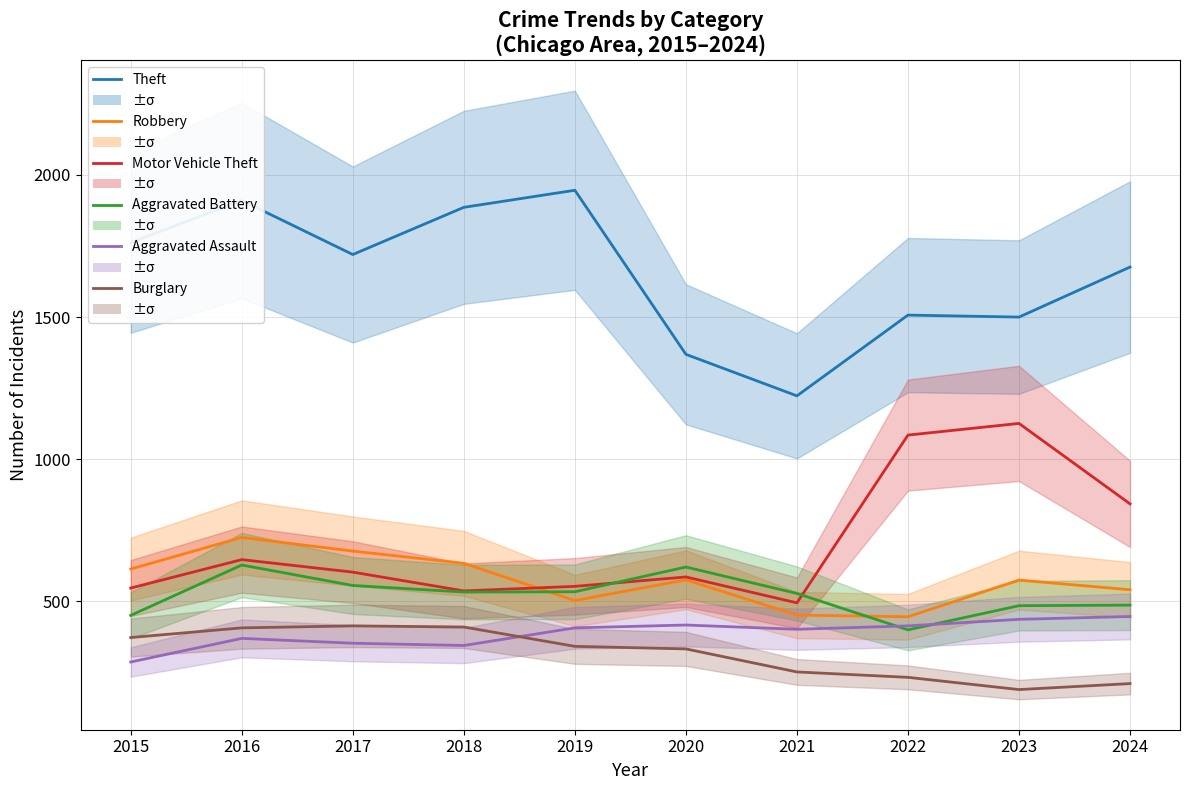

Which series ends up on top after the final intersection of Motor Vehicle Theft and Aggravated Battery?

Motor Vehicle Theft